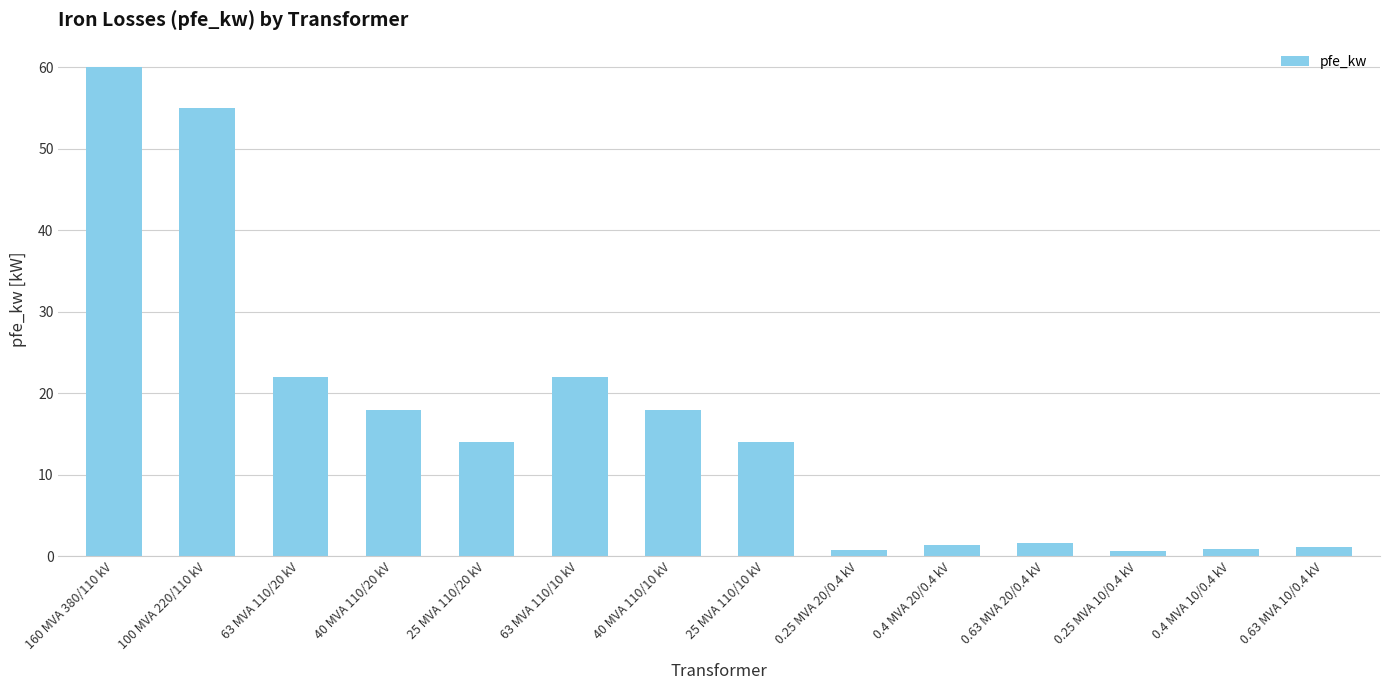

What is the difference between the second highest and minimum values?

54.4